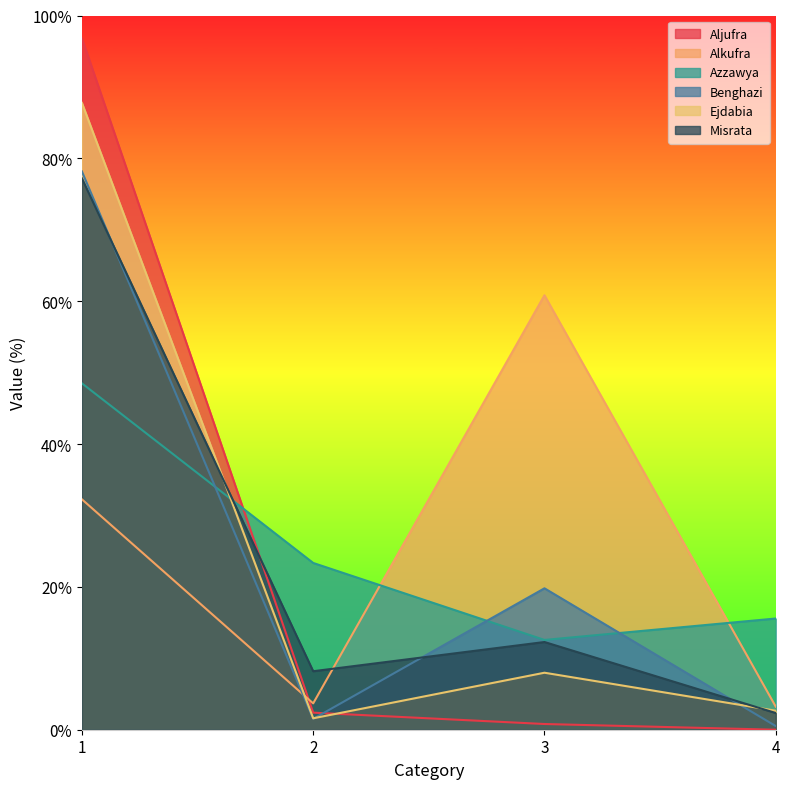

What is the average value of the Ejdabia series?

25.0